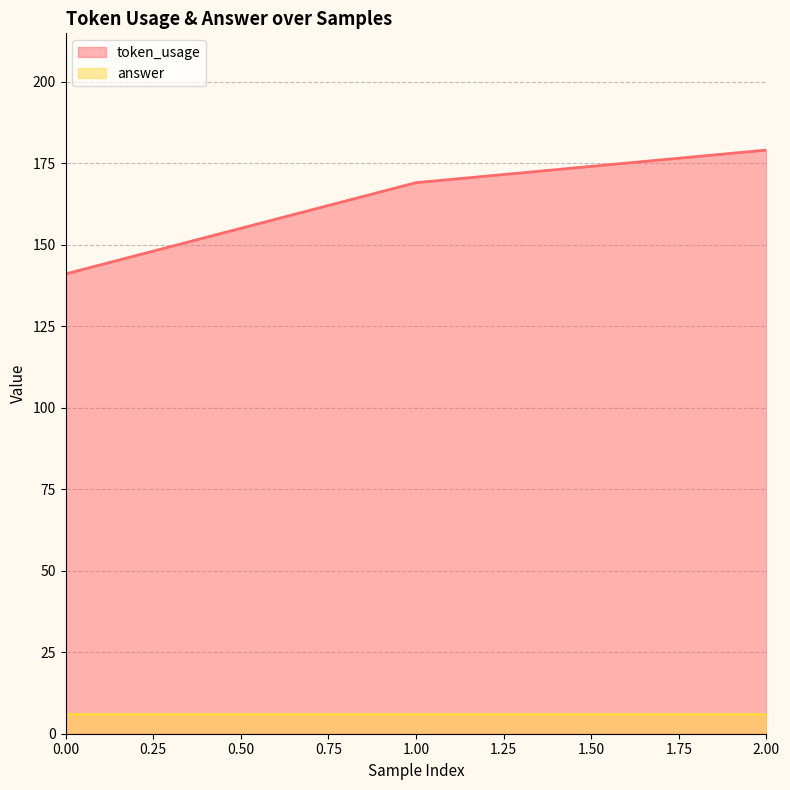

What is the change in value from 0 to 2?

+38